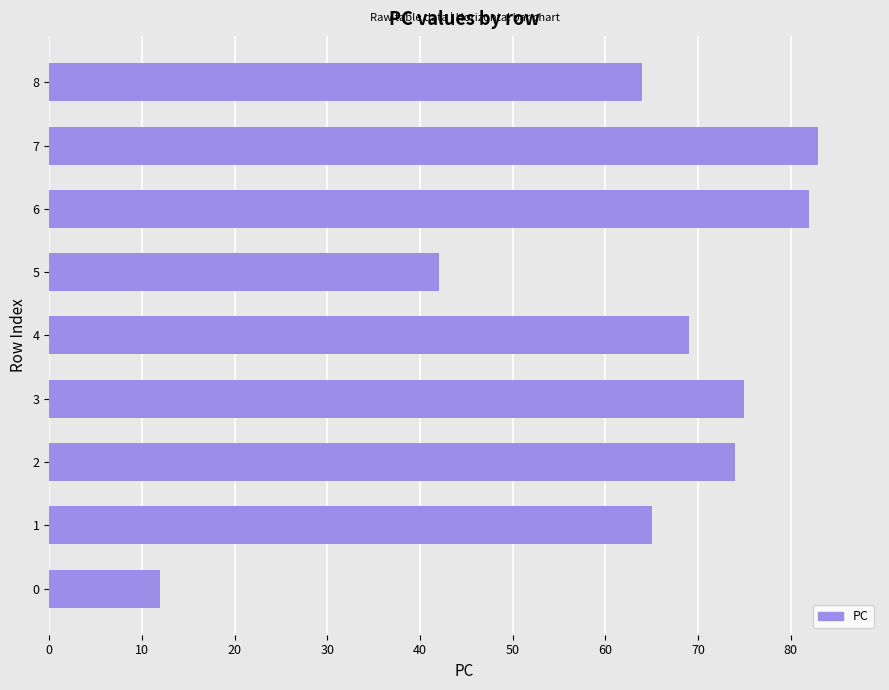

The chart shows a value of 83 at 7. True or false?

True